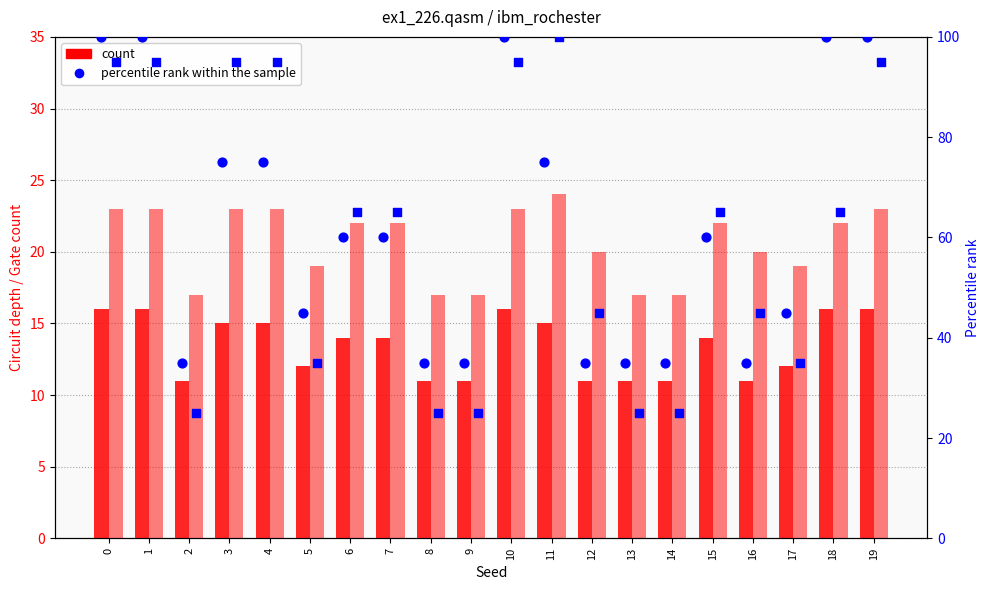

Which series has the widest spread of Y values?

percentile rank (Gate count)